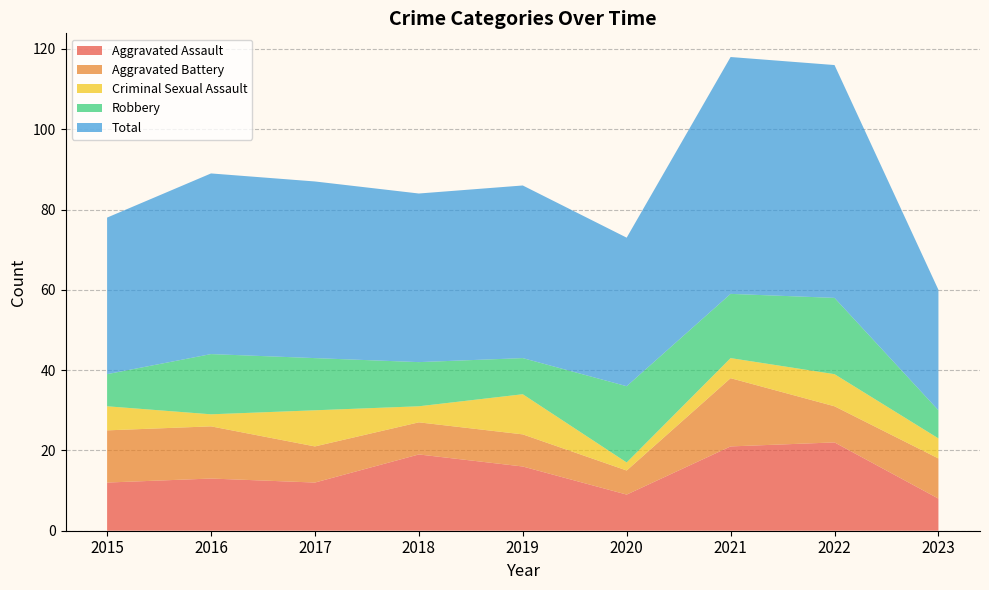

Reading right to left, list all the values displayed in this chart.

Aggravated Assault: 2023=8	2022=22	2021=21	2020=9	2019=16	2018=19	2017=12	2016=13	2015=12
Aggravated Battery: 2023=10	2022=9	2021=17	2020=6	2019=8	2018=8	2017=9	2016=13	2015=13
Criminal Sexual Assault: 2023=5	2022=8	2021=5	2020=2	2019=10	2018=4	2017=9	2016=3	2015=6
Robbery: 2023=7	2022=19	2021=16	2020=19	2019=9	2018=11	2017=13	2016=15	2015=8
Total: 2023=30	2022=58	2021=59	2020=37	2019=43	2018=42	2017=44	2016=45	2015=39